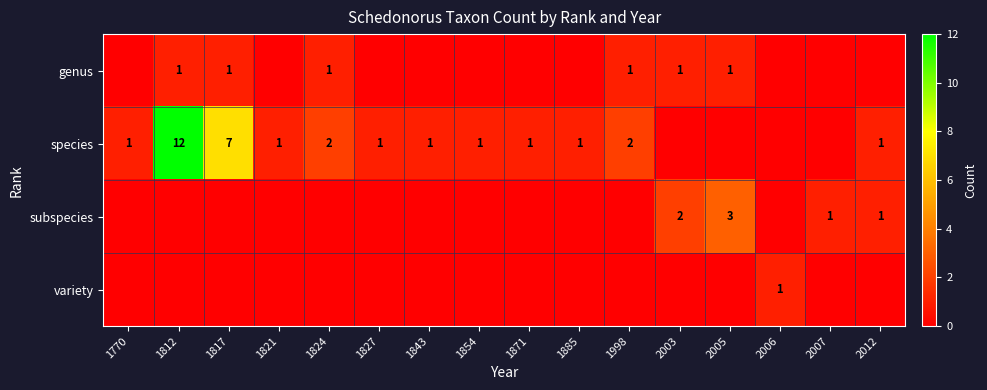

What is the sum of the species values at 1824 and 1827?

3